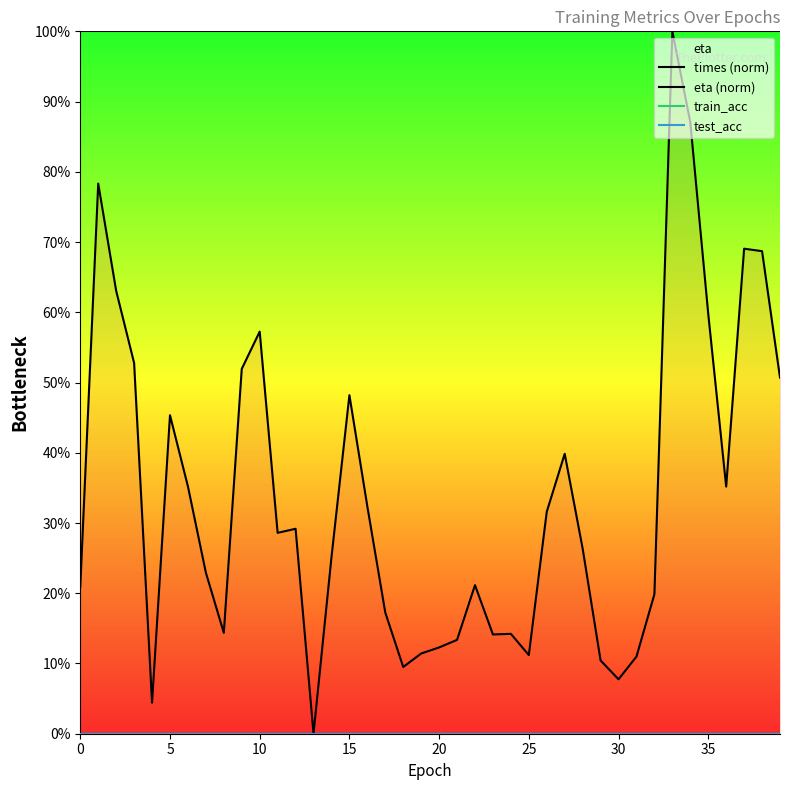

True or false: eta (norm) and times (norm) cross at least once.

False